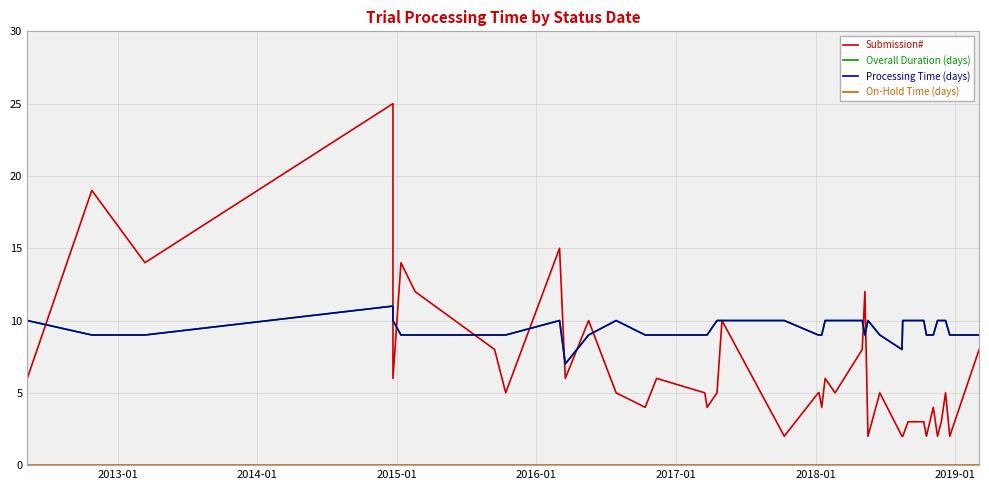

At which label is Overall Duration (days) closest to 9?

2013-01